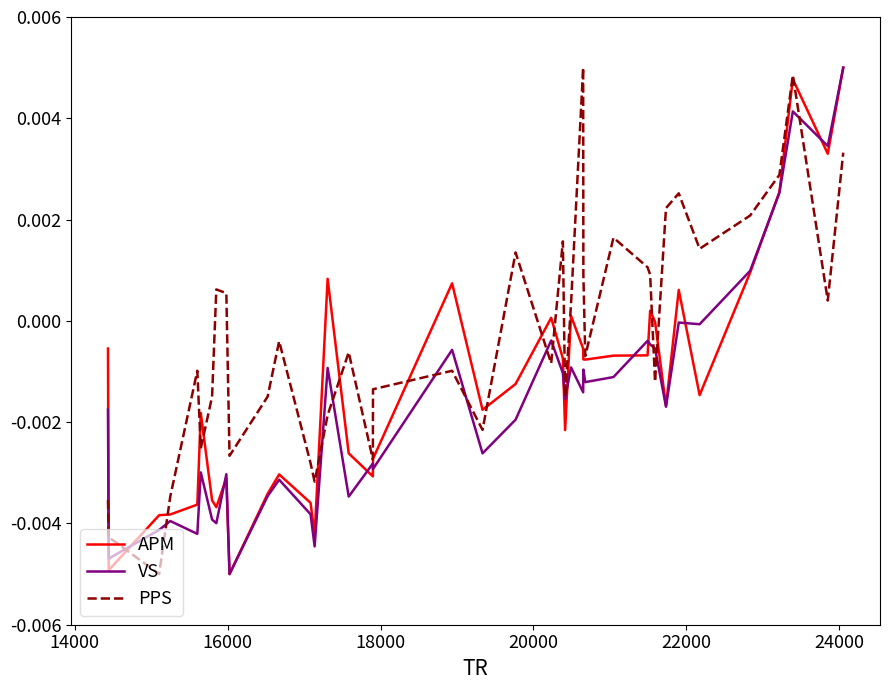

Which series has the largest total across all categories?

PPS